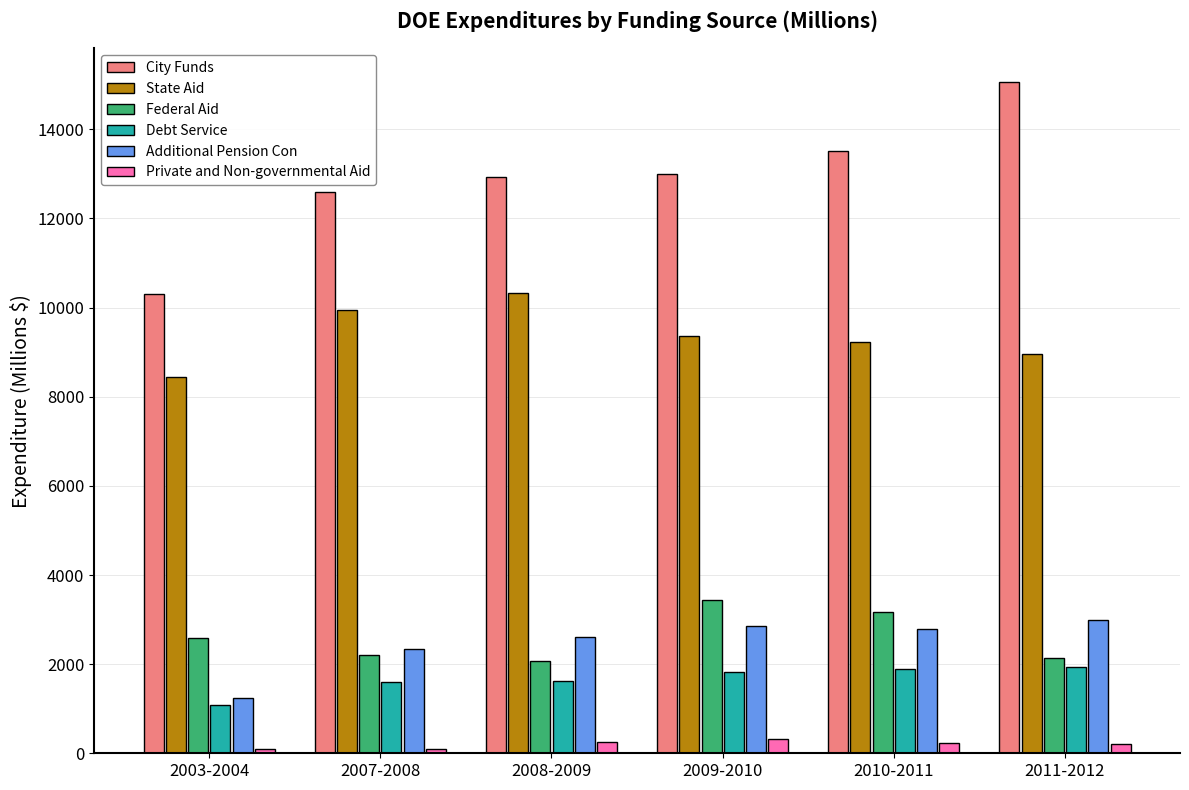

The value of Private and Non-governmental Aid at 2009-2010 is 310.6. True or false?

True